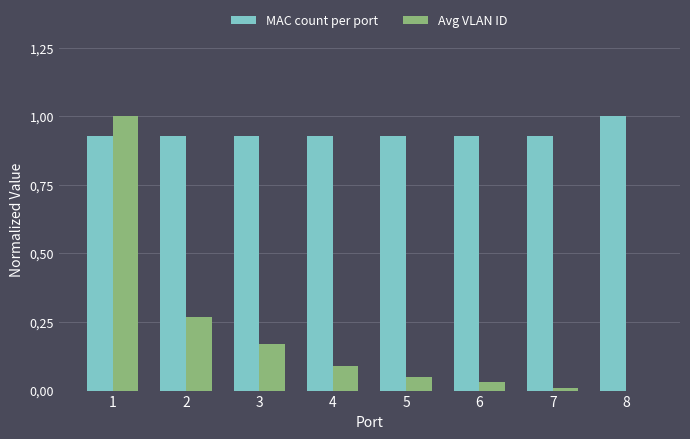

Does the chart contain stacked bars?

No